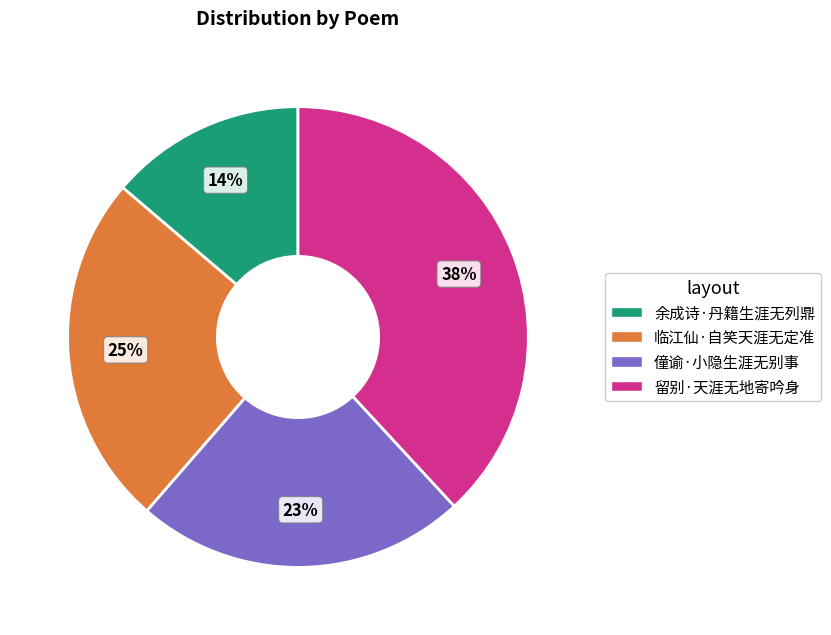

To the nearest percent, what is the difference between the largest and smallest slice percentages?

24%